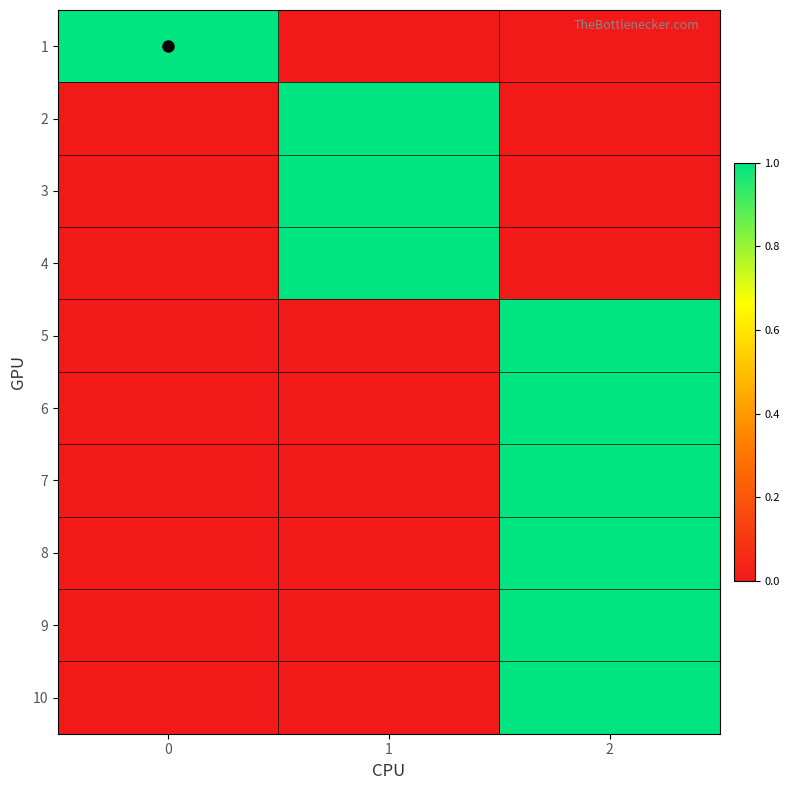

At which category is the sum across all series the highest?

2